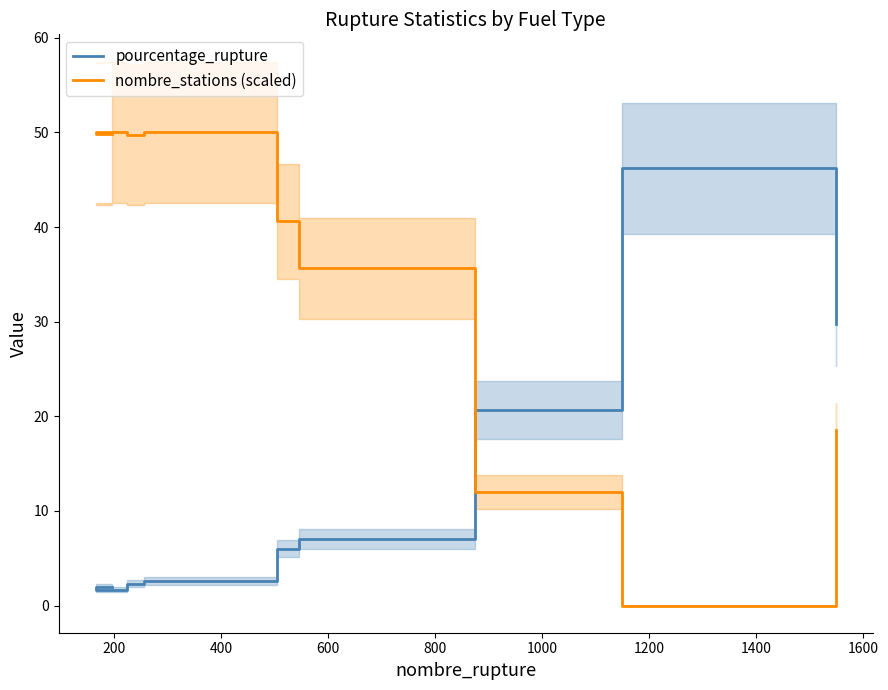

What is the sum of all nombre_stations (scaled) values?

306.4